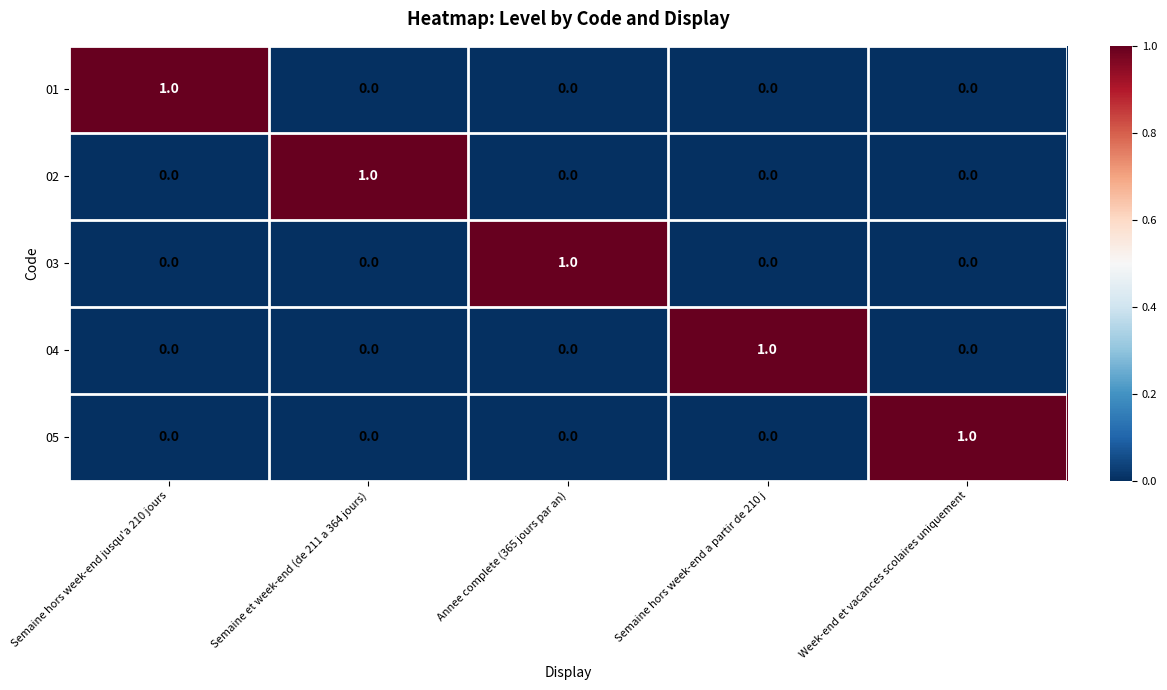

The 05 series shows 0 at Semaine hors week-end a partir de 210 j. True or false?

True